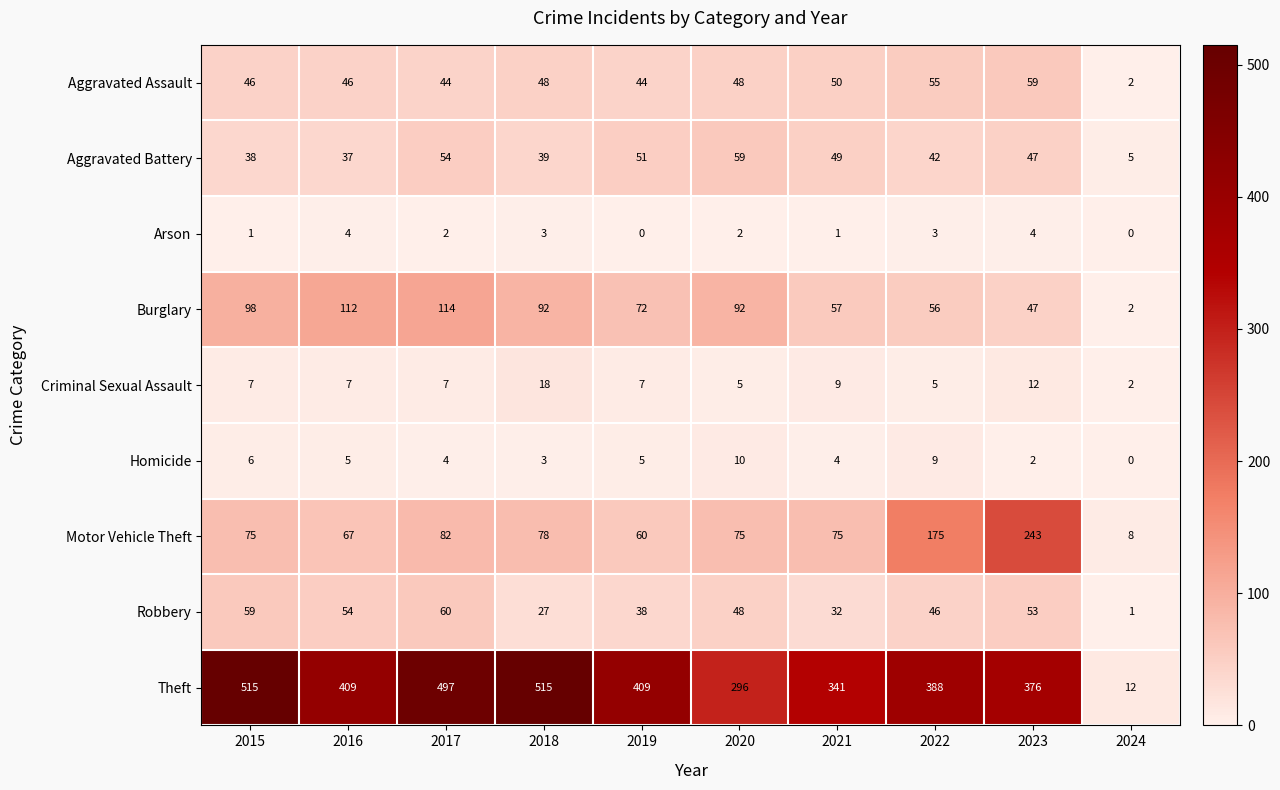

What is the sum of all Aggravated Assault values?

442